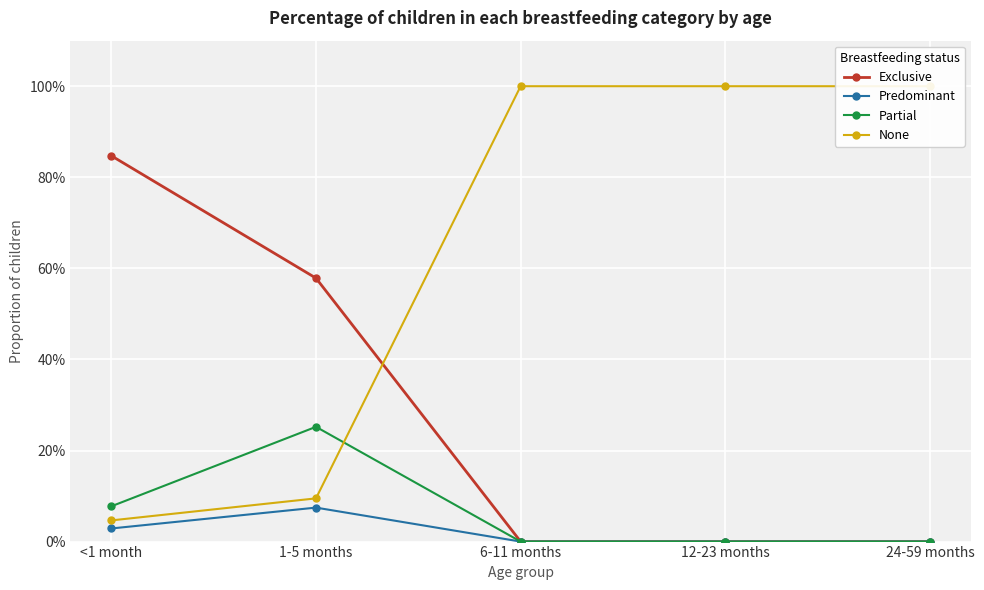

Rank the categories by Exclusive value from highest to lowest.

<1 month, 1-5 months, 6-11 months, 12-23 months, 24-59 months